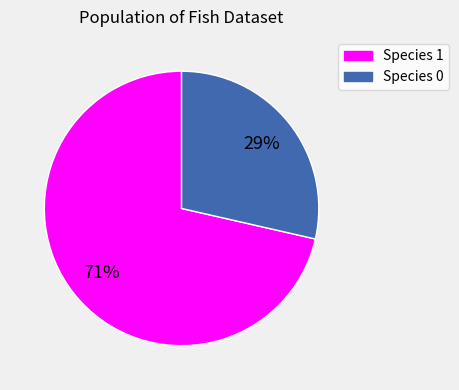

Is there any slice that represents more than half of the pie?

Yes